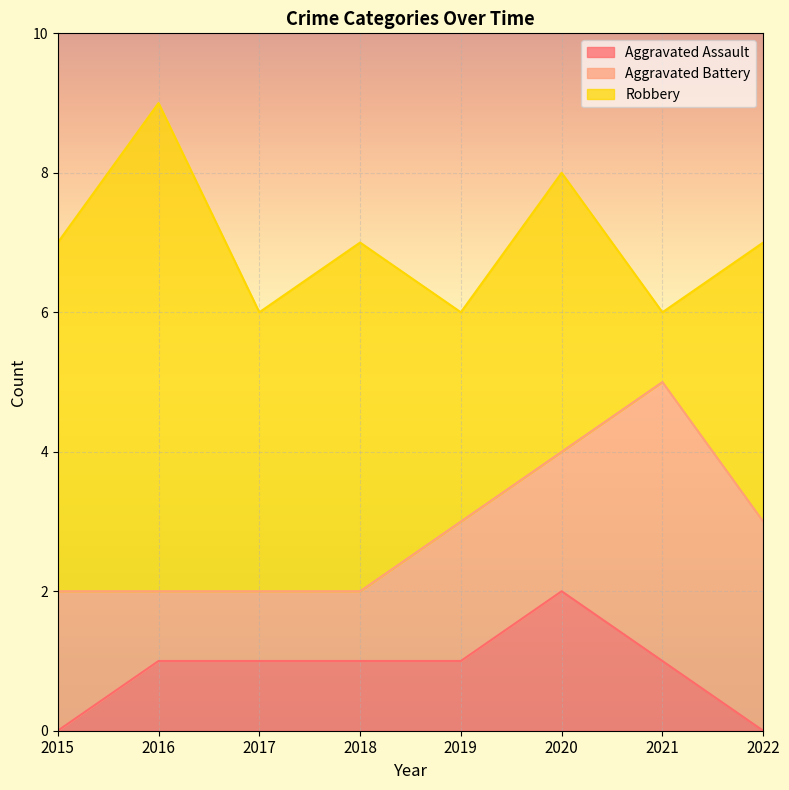

Where is the first local maximum for Aggravated Assault?

2020